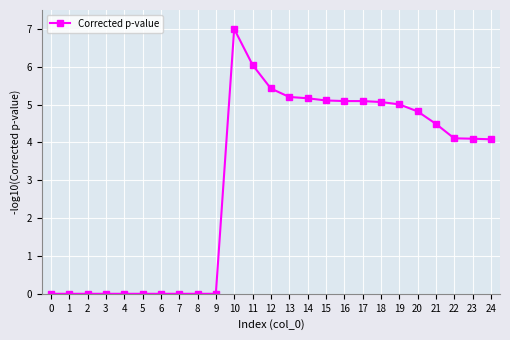

How many data points does each series have?

25